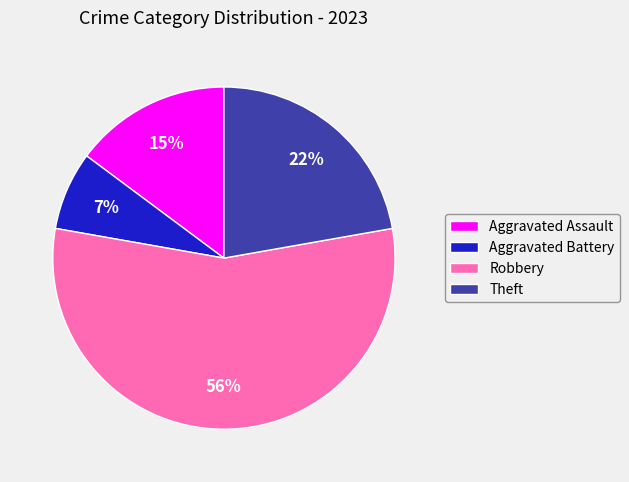

To the nearest percent, what portion does Aggravated Assault represent?

15%